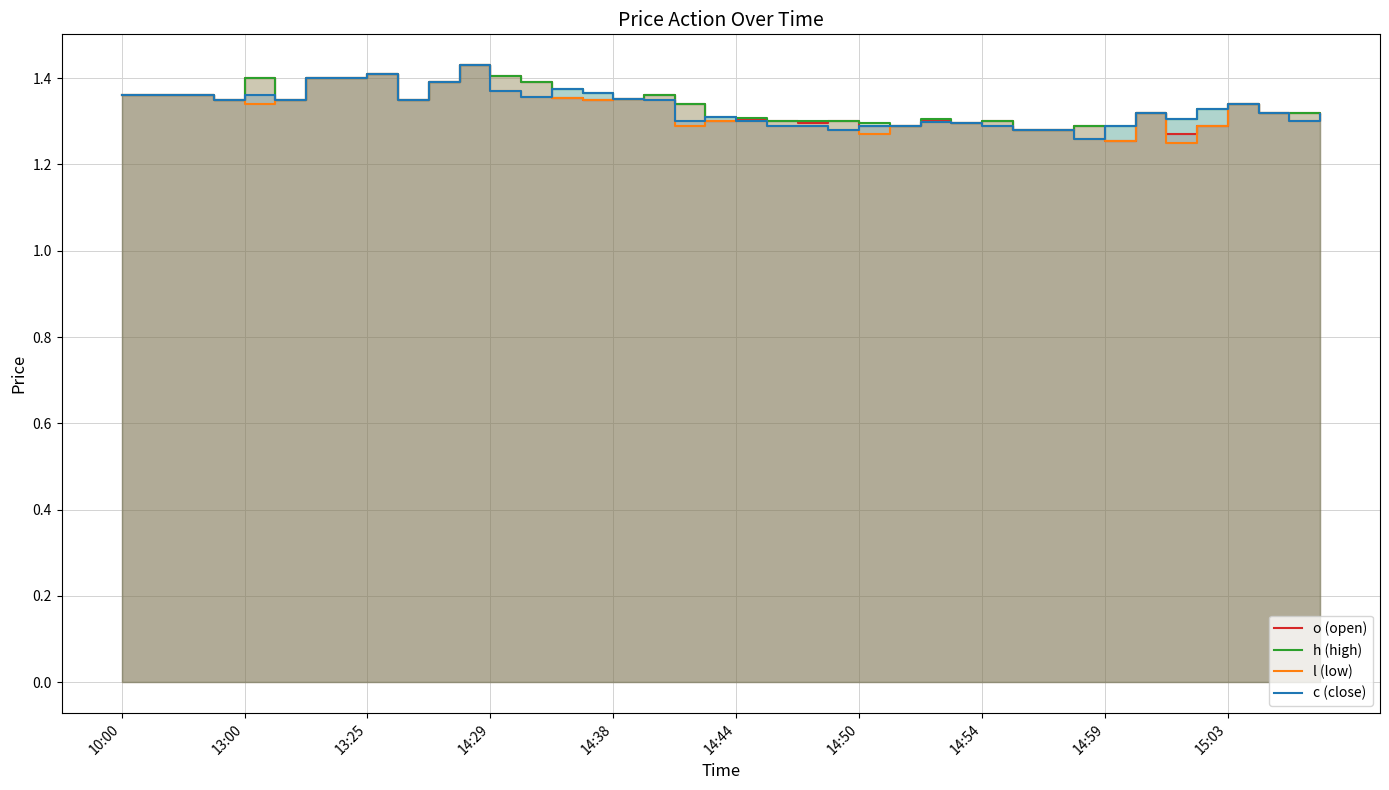

Between 29 and 14:29, which is larger?

14:29